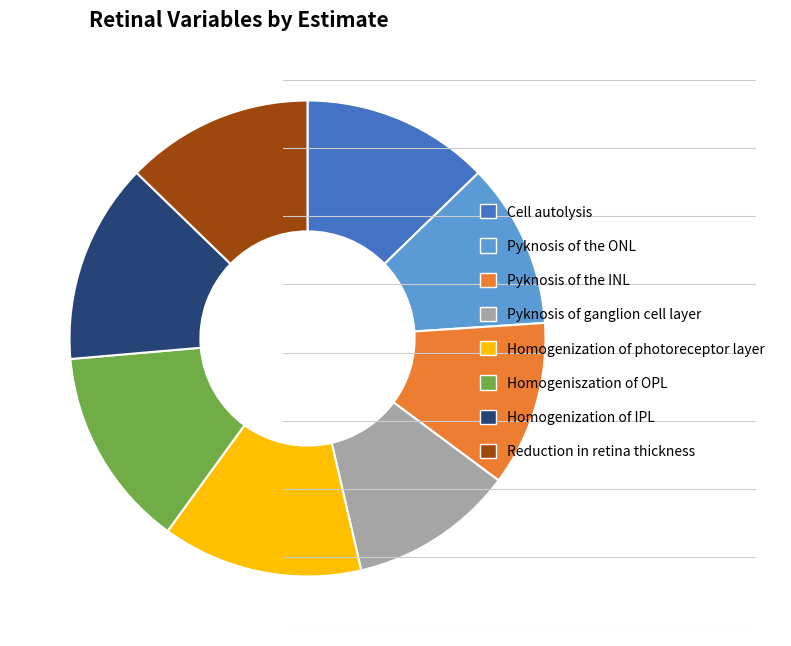

Combined, do Homogeniszation of OPL and Pyknosis of the ONL account for over 50%?

No